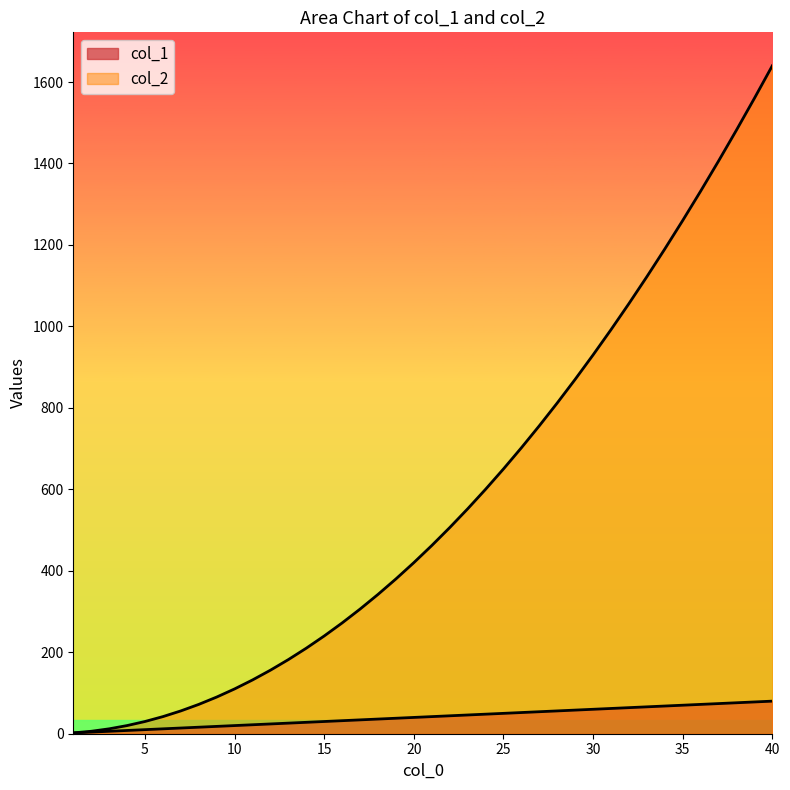

At which label is col_1 closest to 41?

20